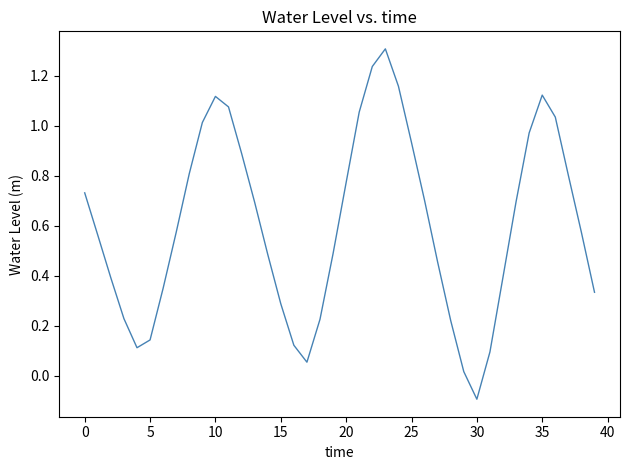

What is the difference between the maximum and minimum values?

1.4